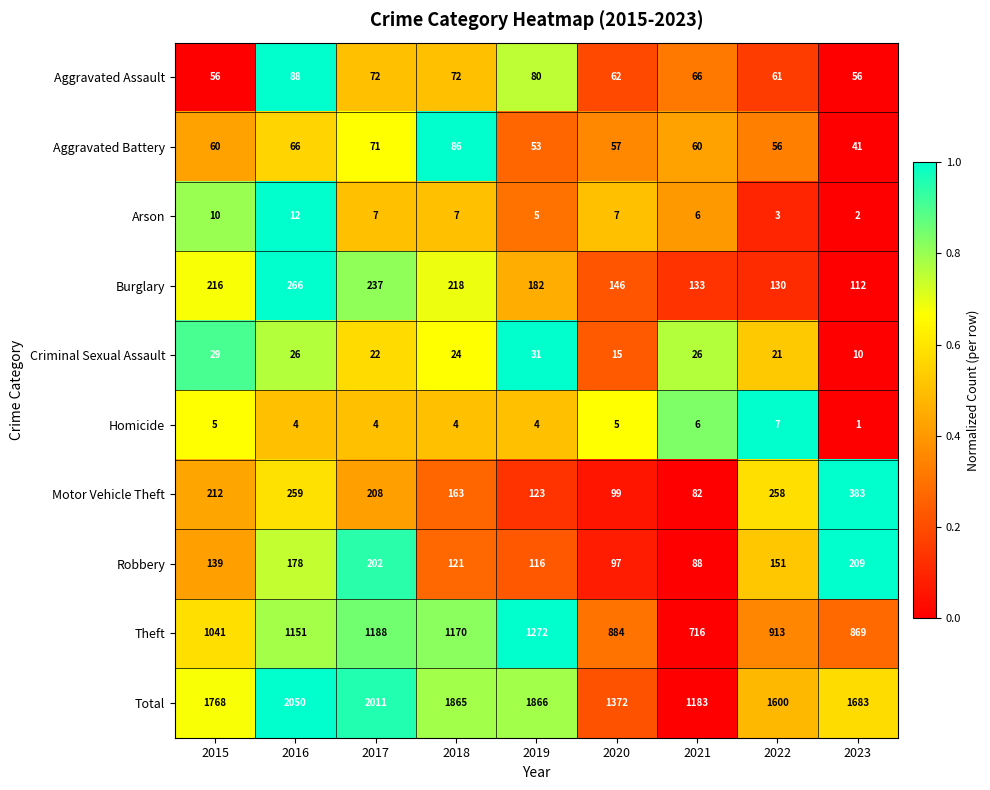

What is the difference between the Arson values at 2019 and 2023?

3